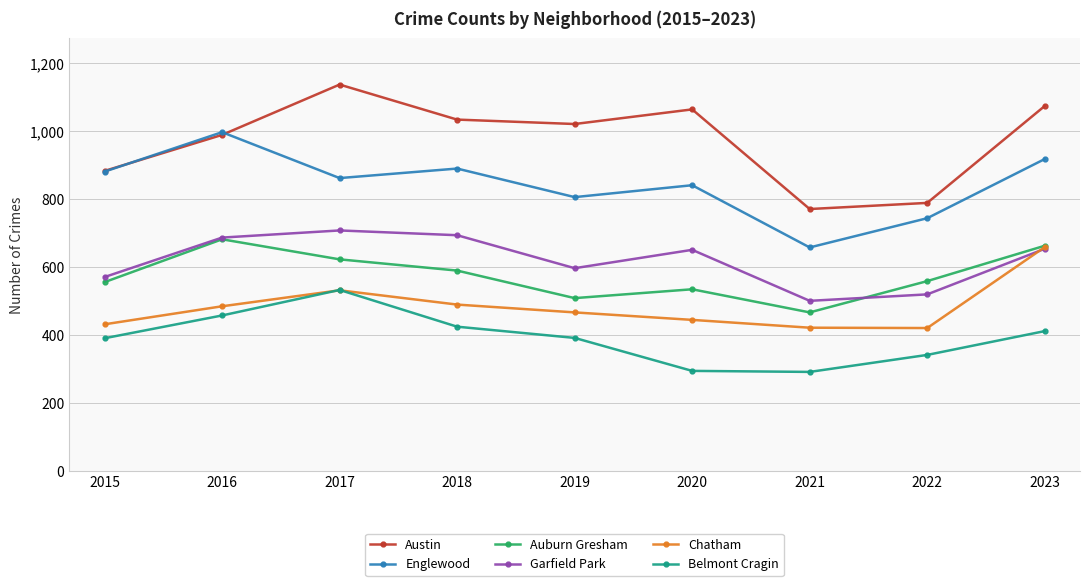

True or false: Auburn Gresham has a value of 682 at 2016.

True